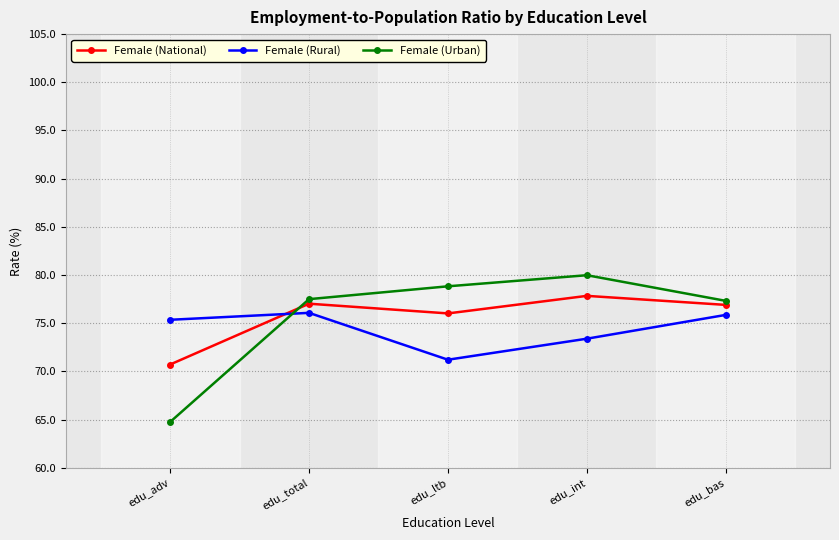

Where does the Female (National) series first go above 76?

edu_total